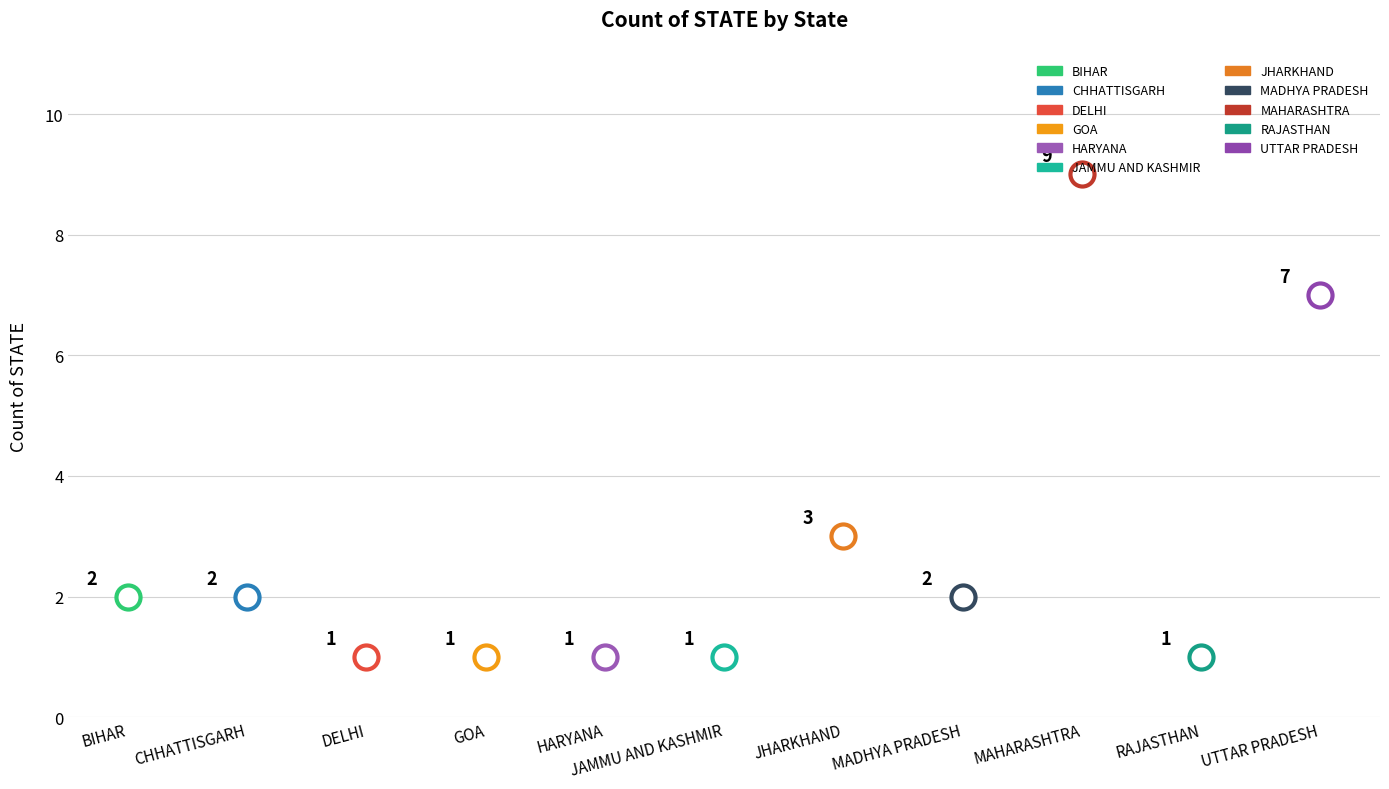

Approximately how many times larger is the value at GOA compared to BIHAR?

0.5